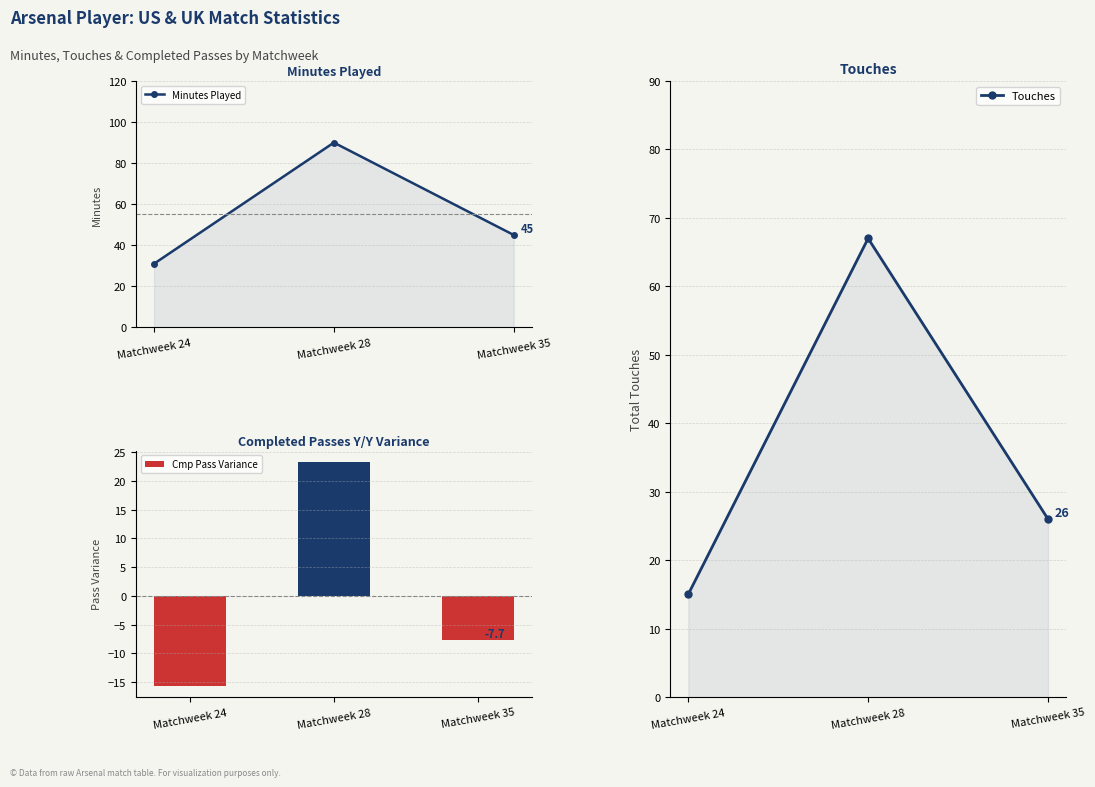

Reading left to right, what are all the values shown in this chart?

Minutes Played: 31.0	90.0	45.0
Cmp Pass Variance: -15.7	23.3	-7.7
Touches: 15.0	67.0	26.0